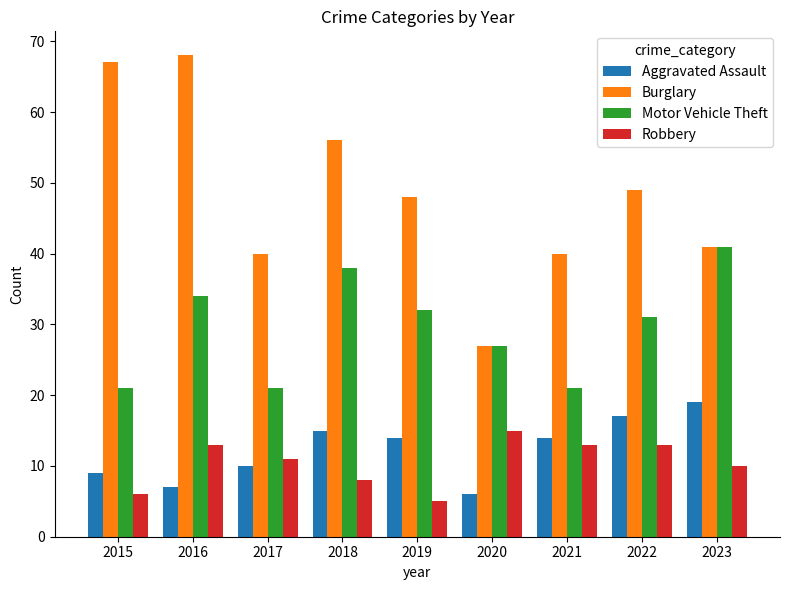

The Robbery series shows 5 at 2019. True or false?

True